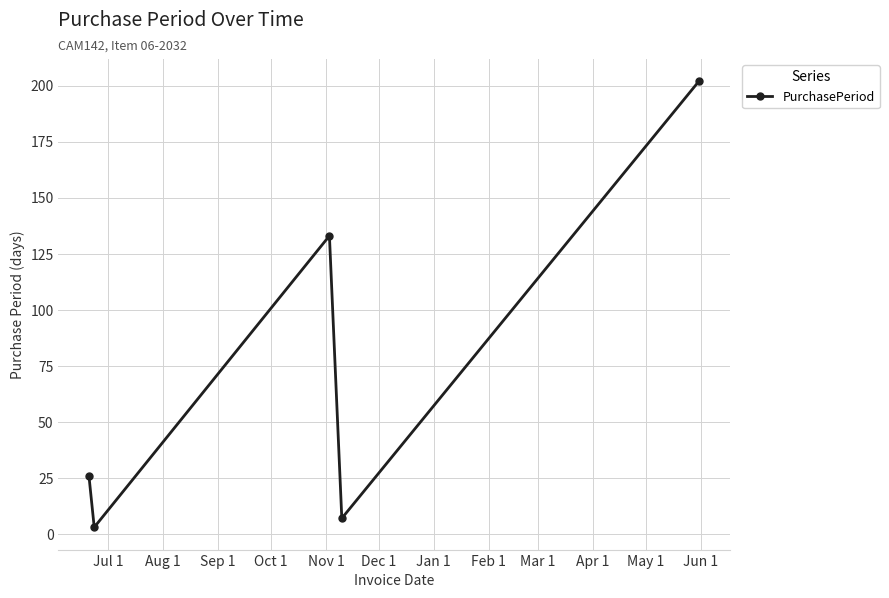

How many interior local peaks (higher than both neighbors) does the data have?

1